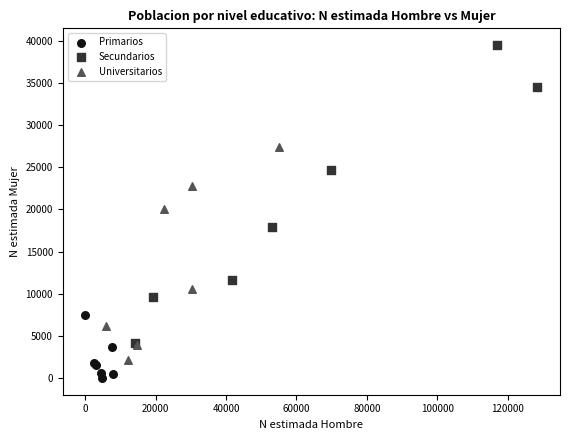

Which series reaches the minimum Y coordinate?

Primarios